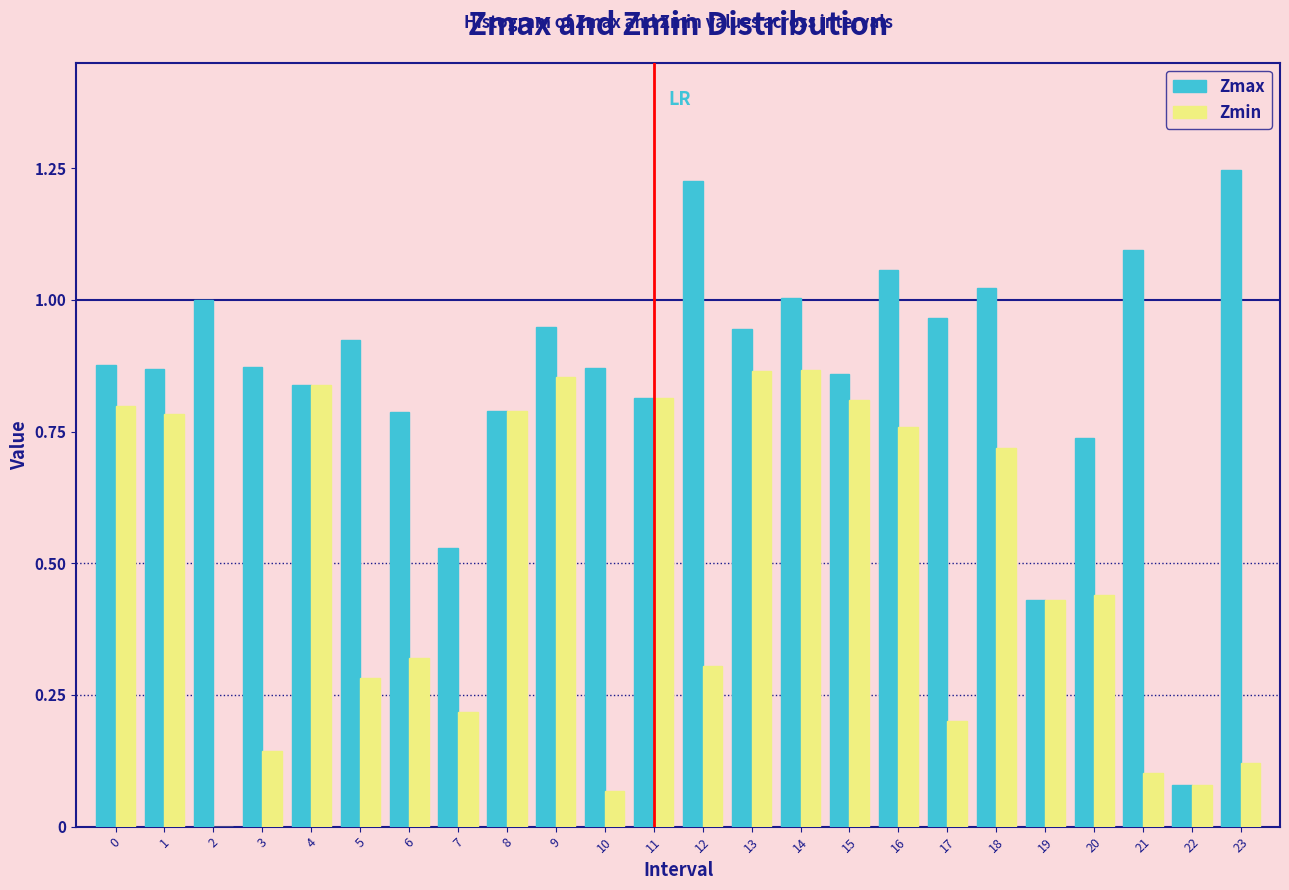

Which series changed the most between 10 and 13?

Zmin